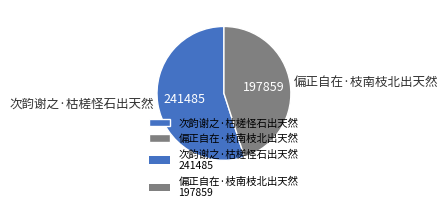

Which category has the biggest portion of the pie?

次韵谢之·枯槎怪石出天然